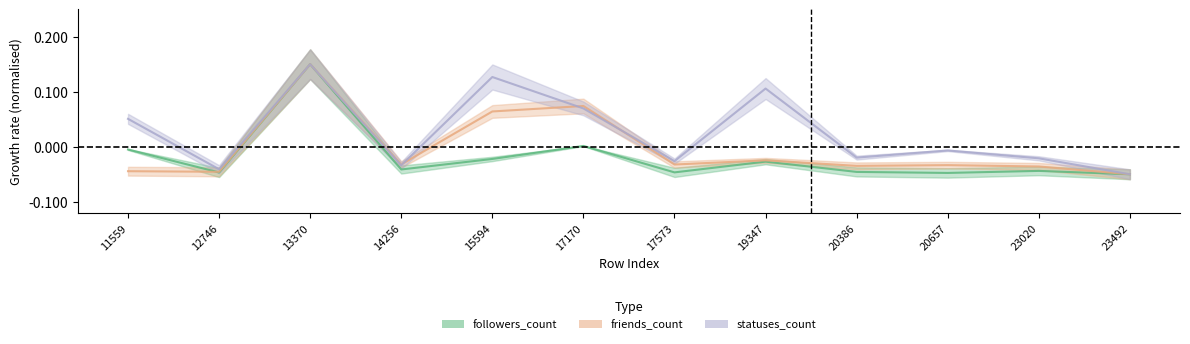

The followers_count series shows -0.0 at 17573. True or false?

True